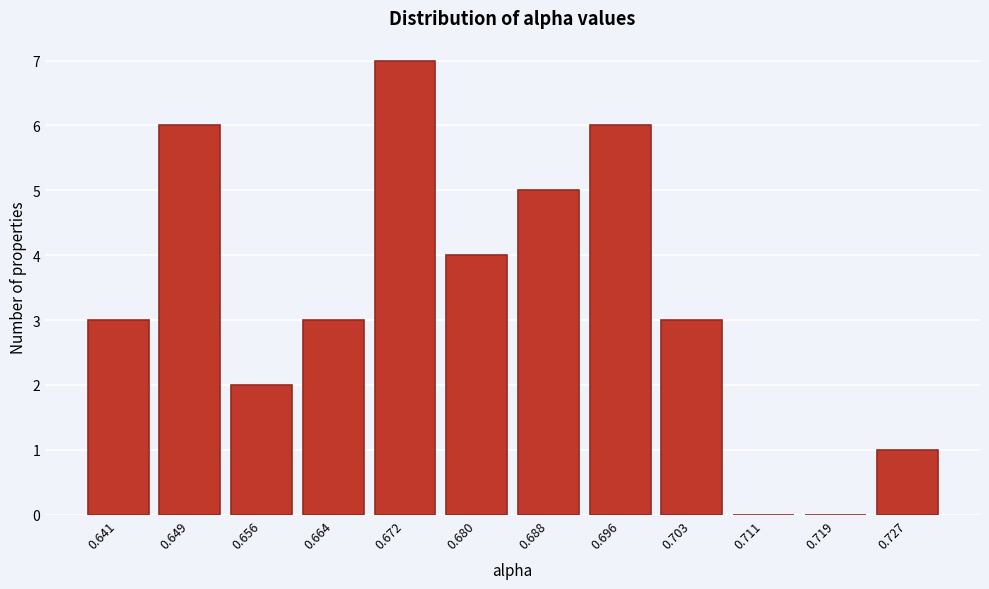

Reading left to right, transcribe all the data shown in this chart.

0.641=3	0.649=6	0.656=2	0.664=3	0.672=7	0.680=4	0.688=5	0.696=6	0.703=3	0.711=0	0.719=0	0.727=1